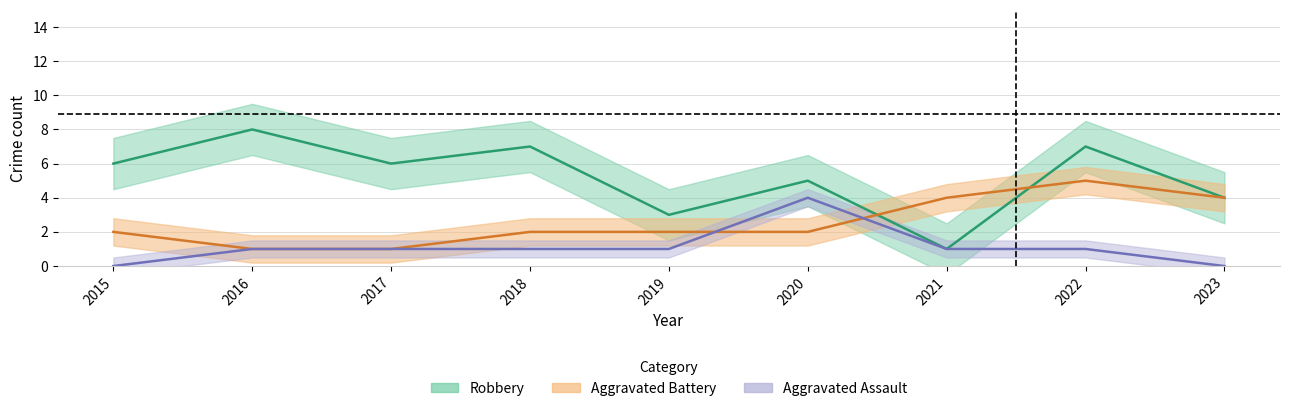

At how many categories does at least one series exceed 1?

9